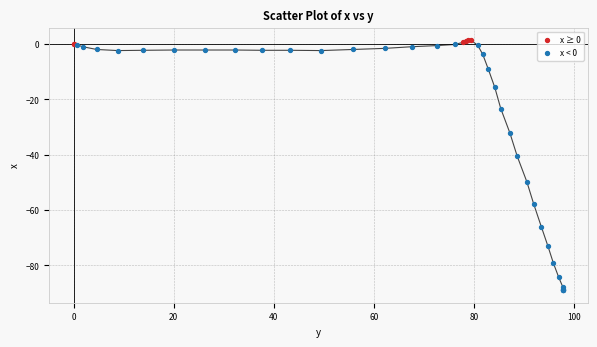

Which series has the widest spread of Y values?

x < 0